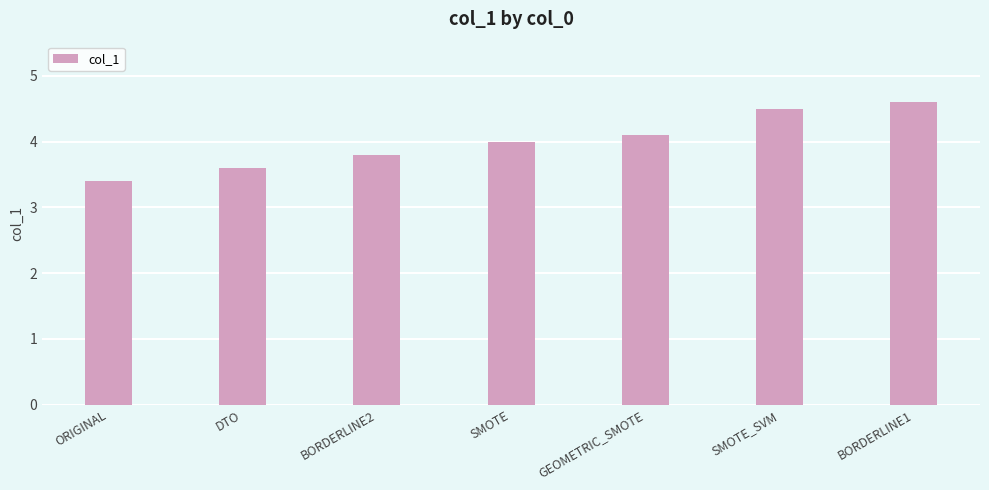

Reading left to right, what are all the values shown in this chart?

ORIGINAL=3.4	DTO=3.6	BORDERLINE2=3.8	SMOTE=4.0	GEOMETRIC_SMOTE=4.1	SMOTE_SVM=4.5	BORDERLINE1=4.6